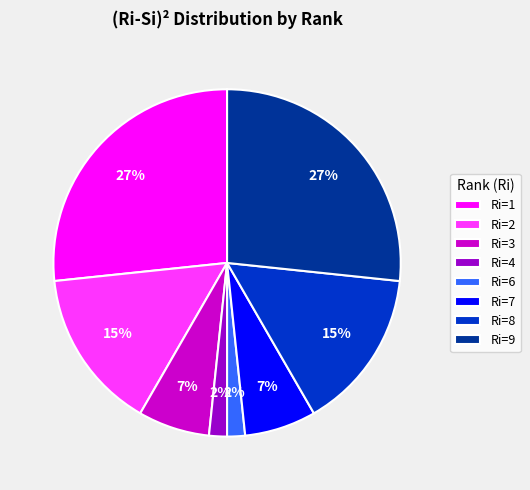

Approximately how many times larger is the value at Ri=7 compared to Ri=3?

1.0